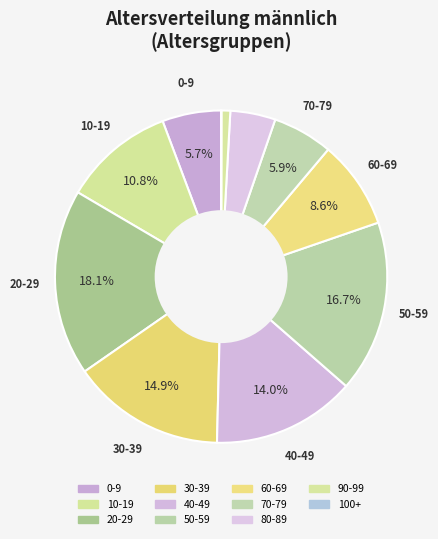

To the nearest percent, what percentage of the pie is 20-29?

18%